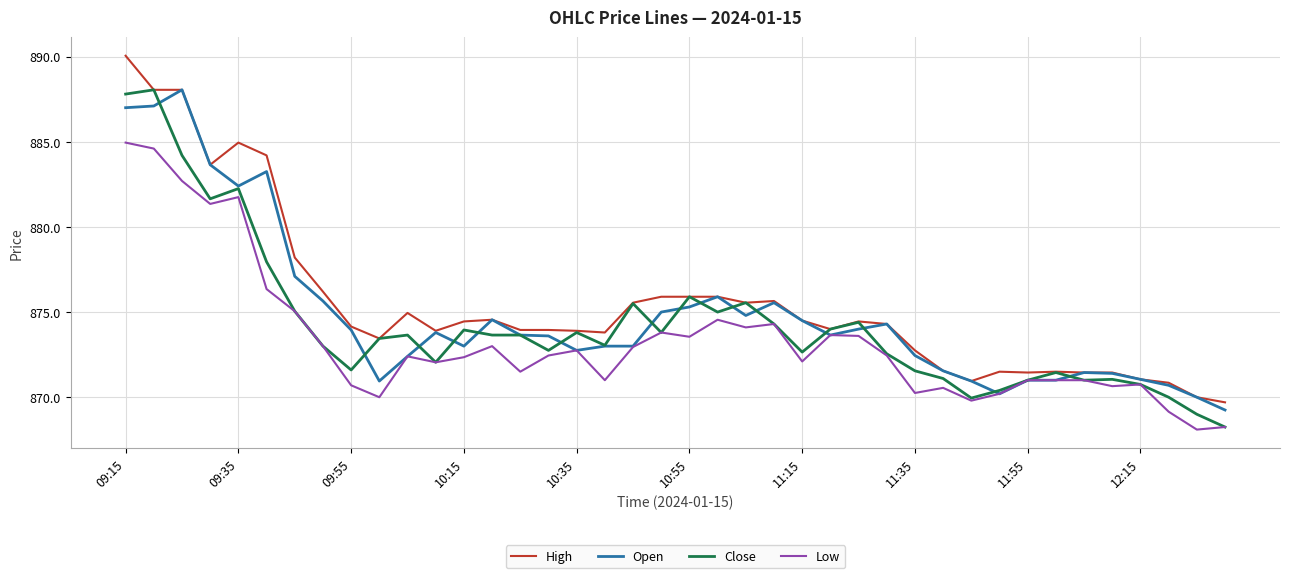

Which series has the widest spread of values?

High